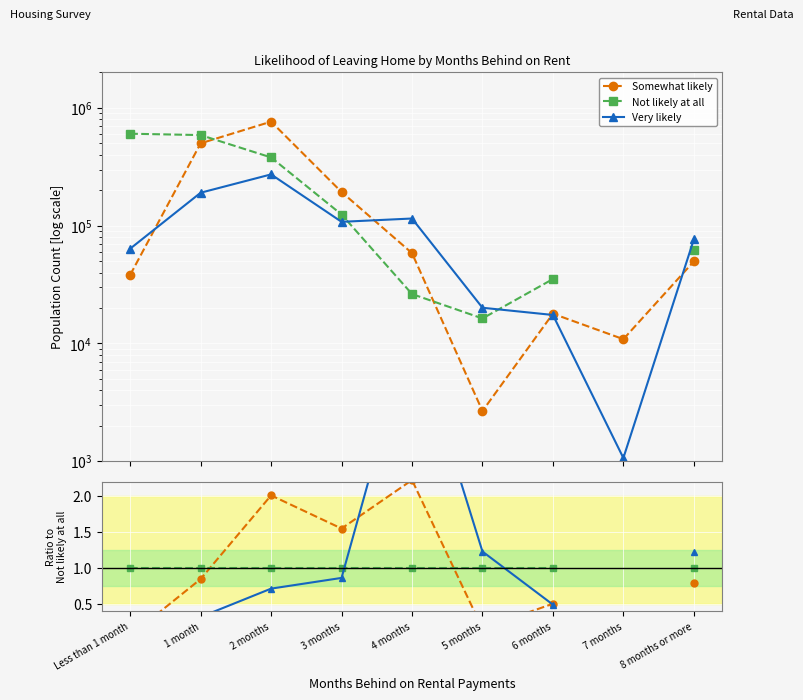

Is it true that Not likely at all equals 0.4 at 4 months?

False